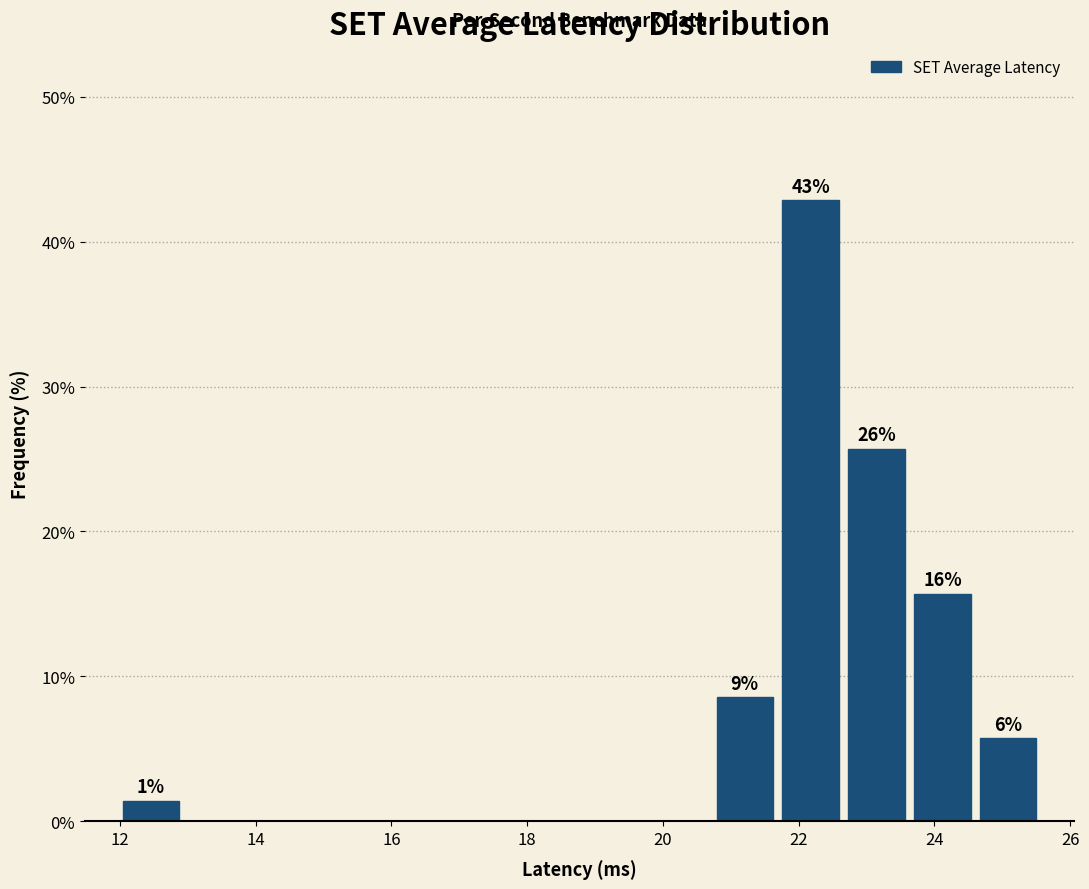

Which range on the x-axis has the tallest bar?

21.6 to 22.6